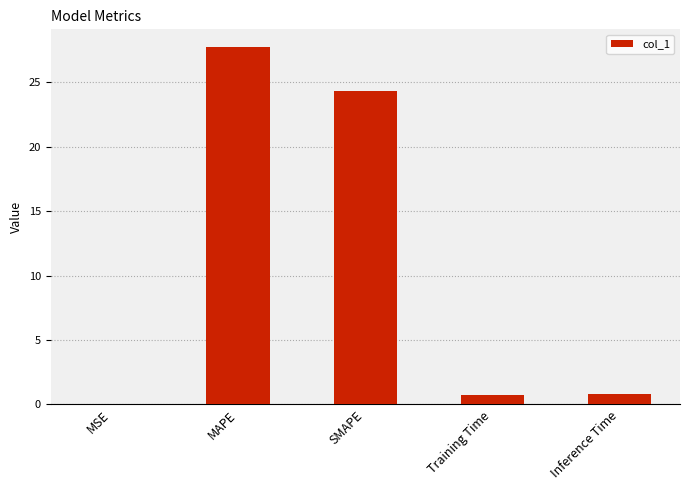

What is the average value?

10.7